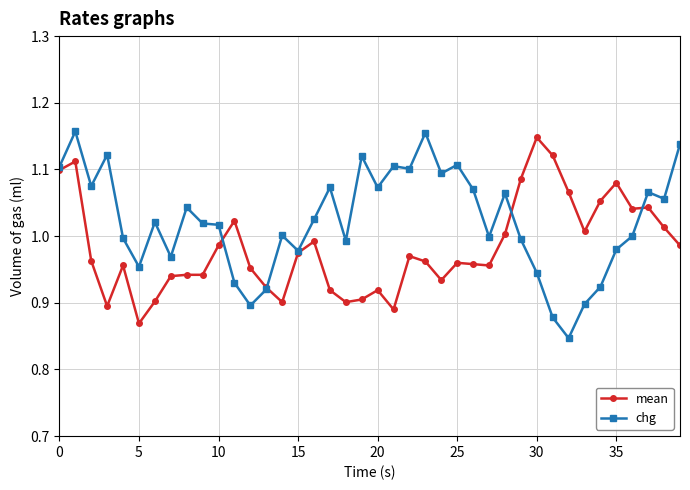

Which series ends up on top after the final intersection of mean and chg?

chg